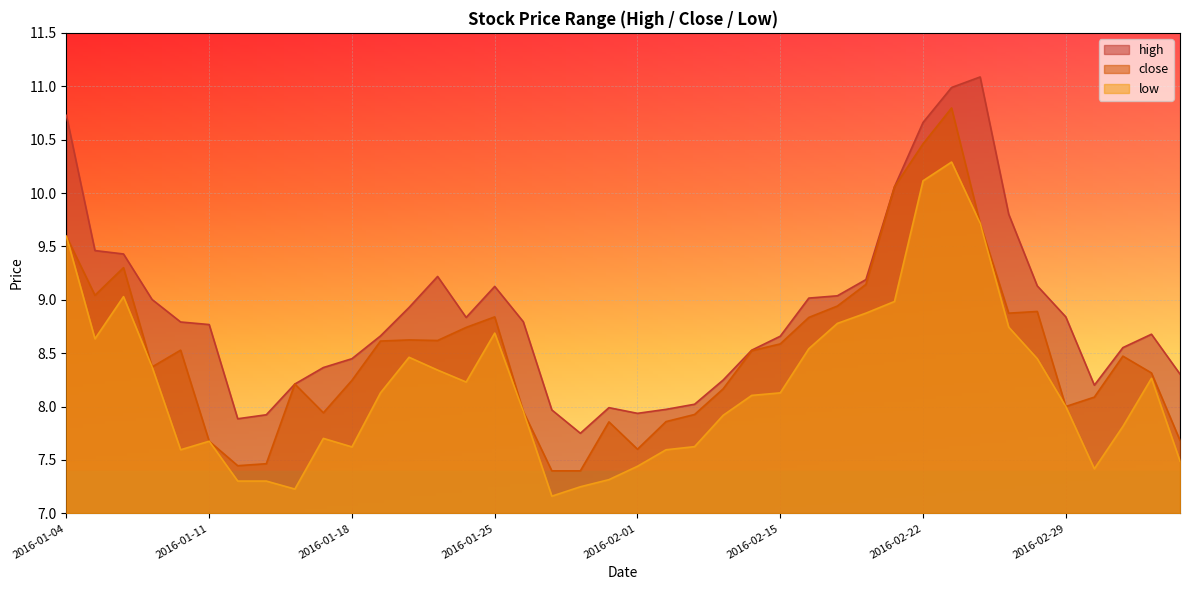

The low series shows 4.9 at 2016-02-01. True or false?

False